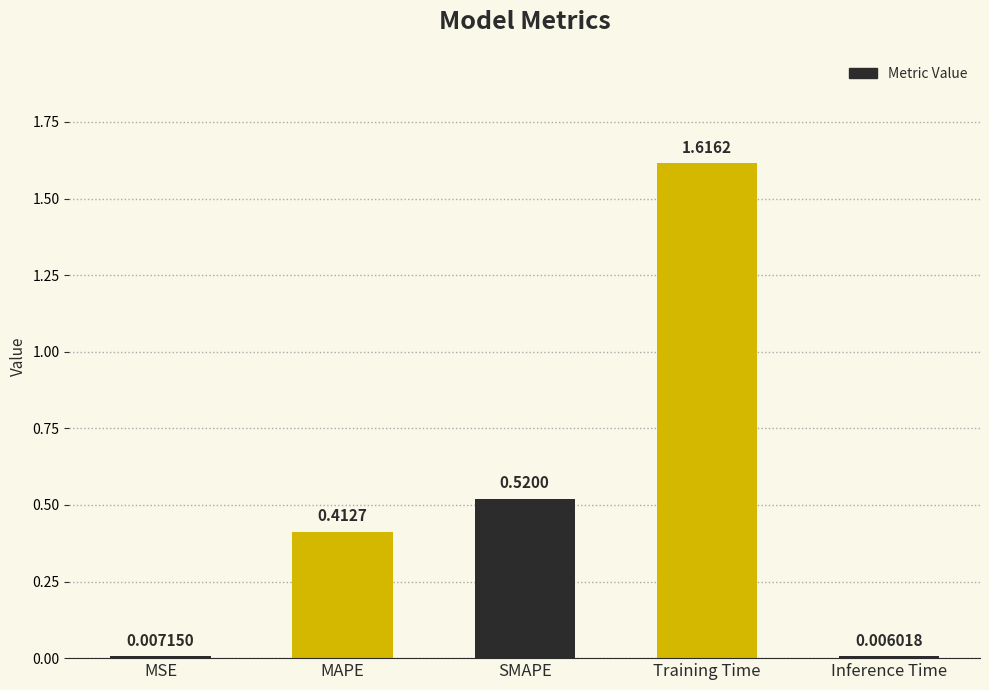

What is the label of the 5th bar from the right?

MSE